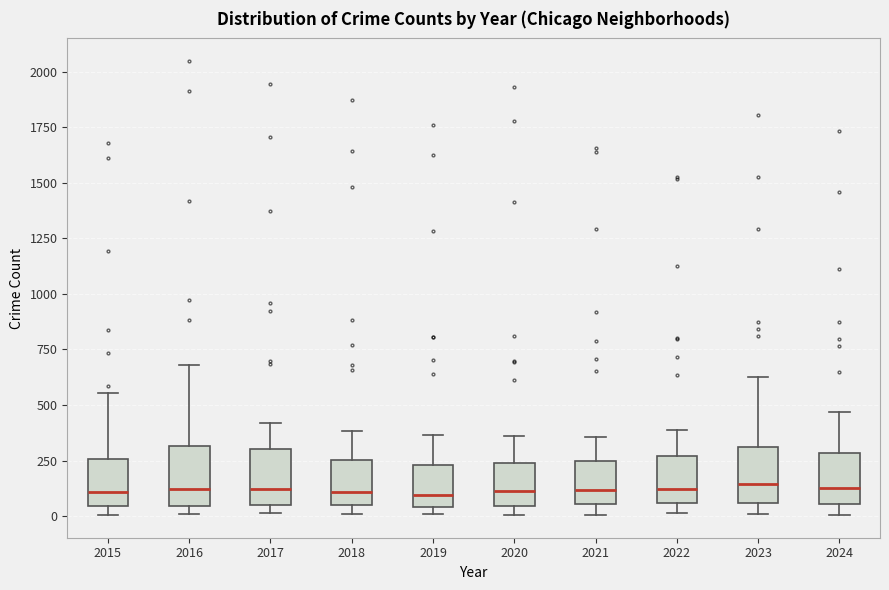

Reading left to right, transcribe this box plot: for each box, give where its median line is, the range the box spans, and where its two whiskers end, as read against the y-axis. The values are not printed on the chart, so give them approximately, as read against the axis.

2015: median 100, box 50 to 250, whiskers 0 to 550
2016: median 100, box 50 to 300, whiskers 0 to 700
2017: median 100, box 50 to 300, whiskers 0 to 400
2018: median 100, box 50 to 250, whiskers 0 to 400
2019: median 100, box 50 to 250, whiskers 0 to 350
2020: median 100, box 50 to 250, whiskers 0 to 350
2021: median 100, box 50 to 250, whiskers 0 to 350
2022: median 100, box 50 to 250, whiskers 0 to 400
2023: median 150, box 50 to 300, whiskers 0 to 600
2024: median 150, box 50 to 300, whiskers 0 to 450